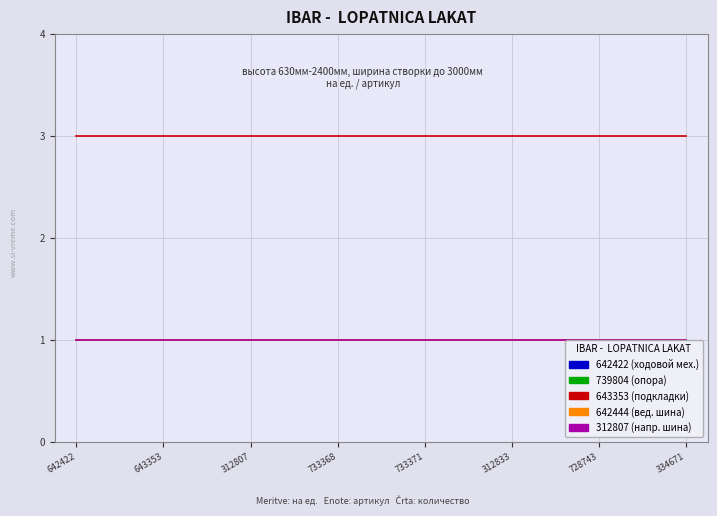

Does the chart have visible grid lines?

Yes